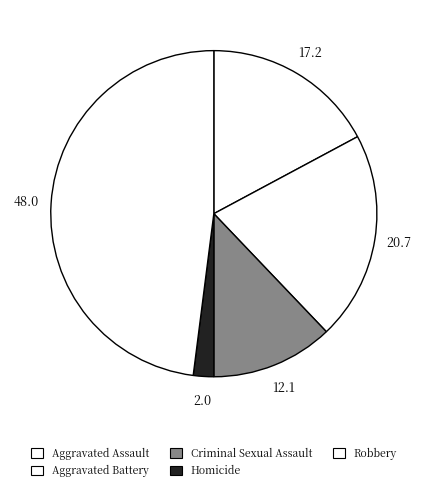

Is it true that Robbery is 54% of the pie?

False